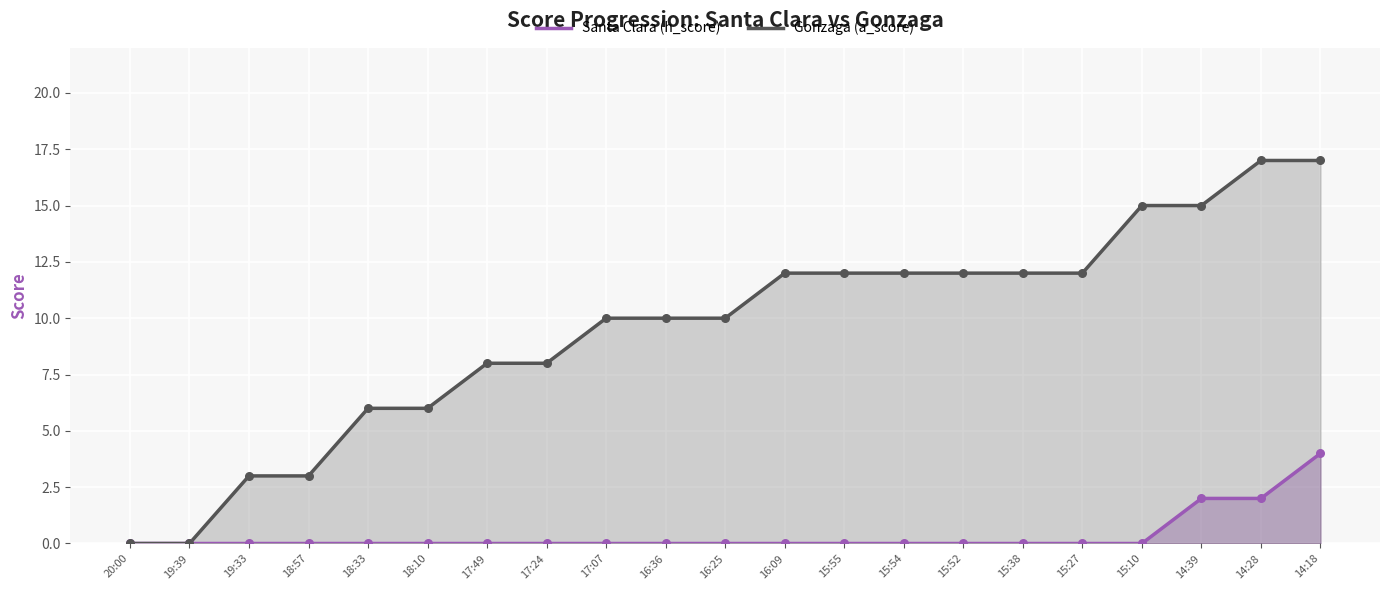

What are all the series names shown in the legend?

Santa Clara (h_score), Gonzaga (a_score)